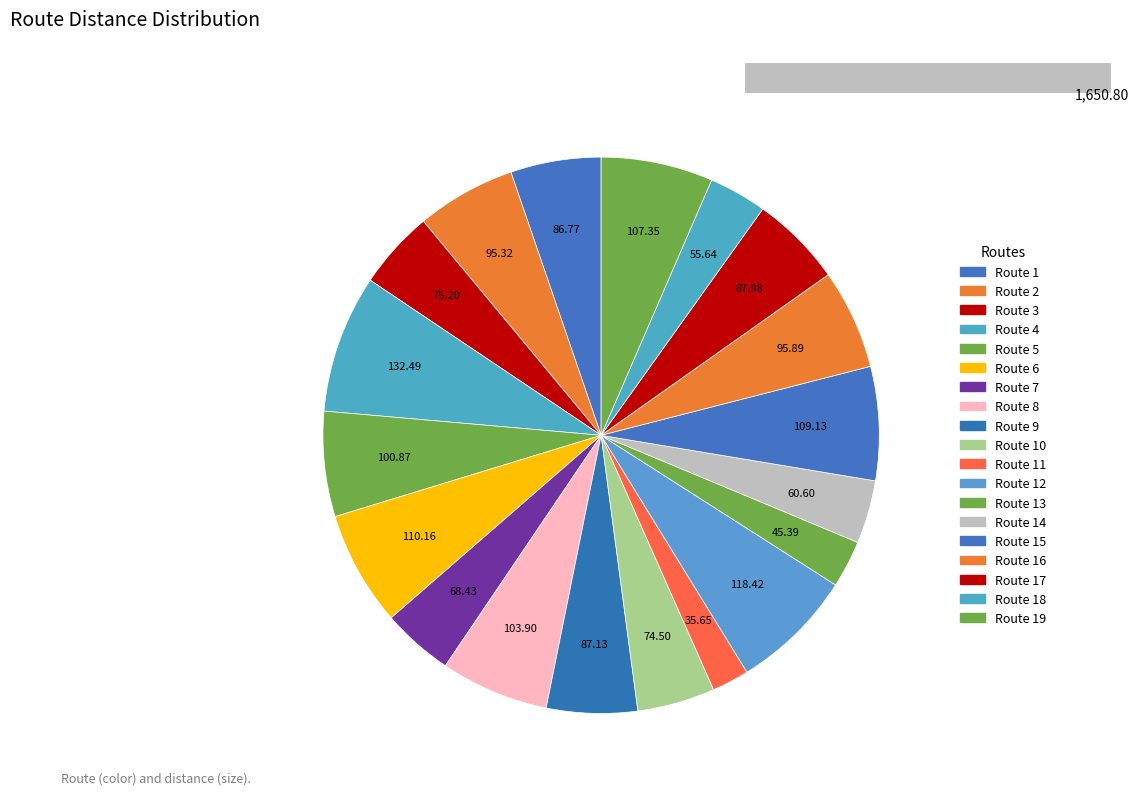

Do Route 10 and Route 12 together represent more than half of the pie?

No